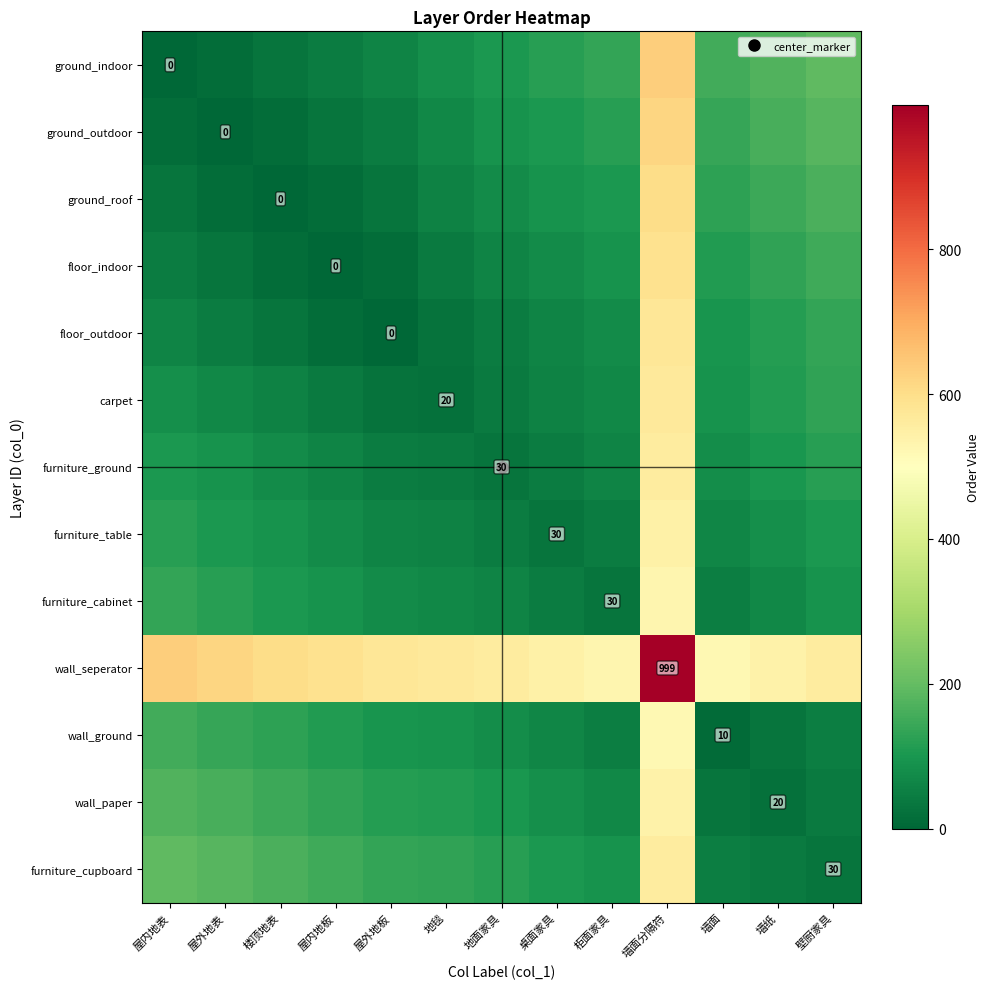

What is the difference between the floor_indoor values at 墙面 and 屋外地表?

80.0